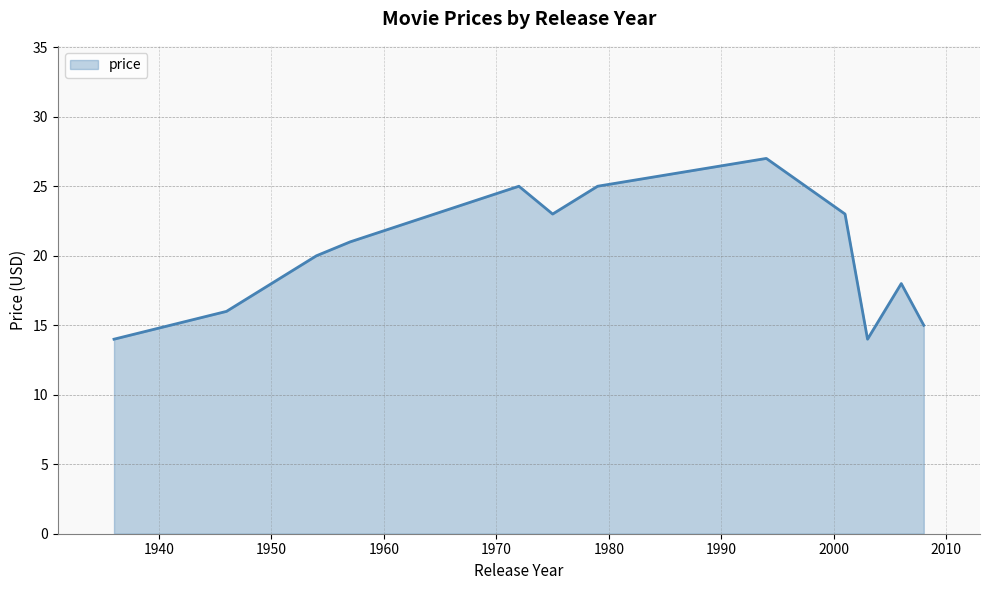

What is the smallest value displayed?

14.0